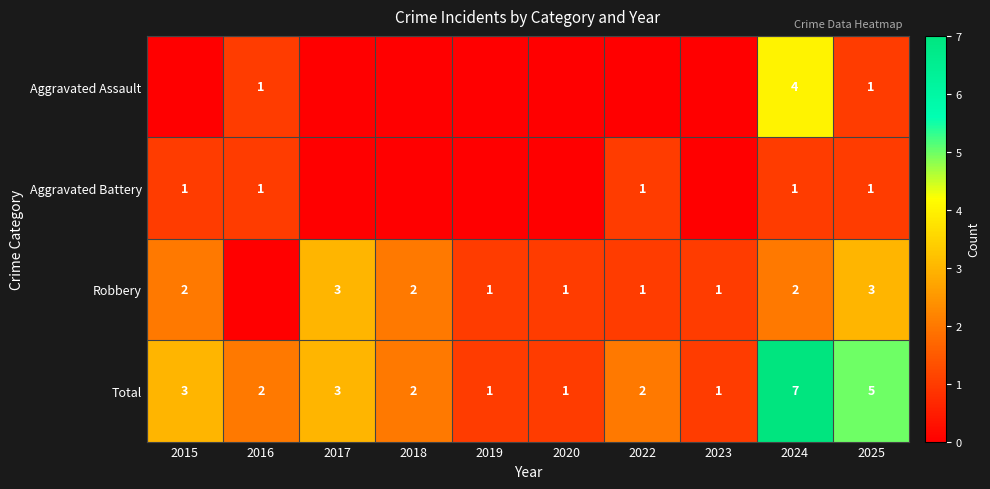

The value of Robbery at 2018 is 3. True or false?

False